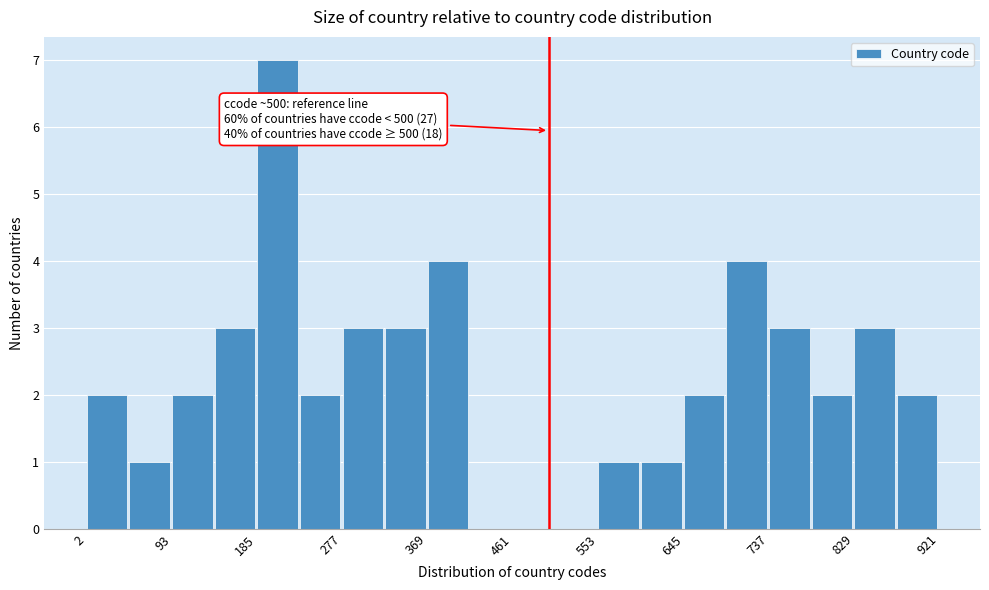

Which range on the x-axis has the tallest bar?

190 to 230